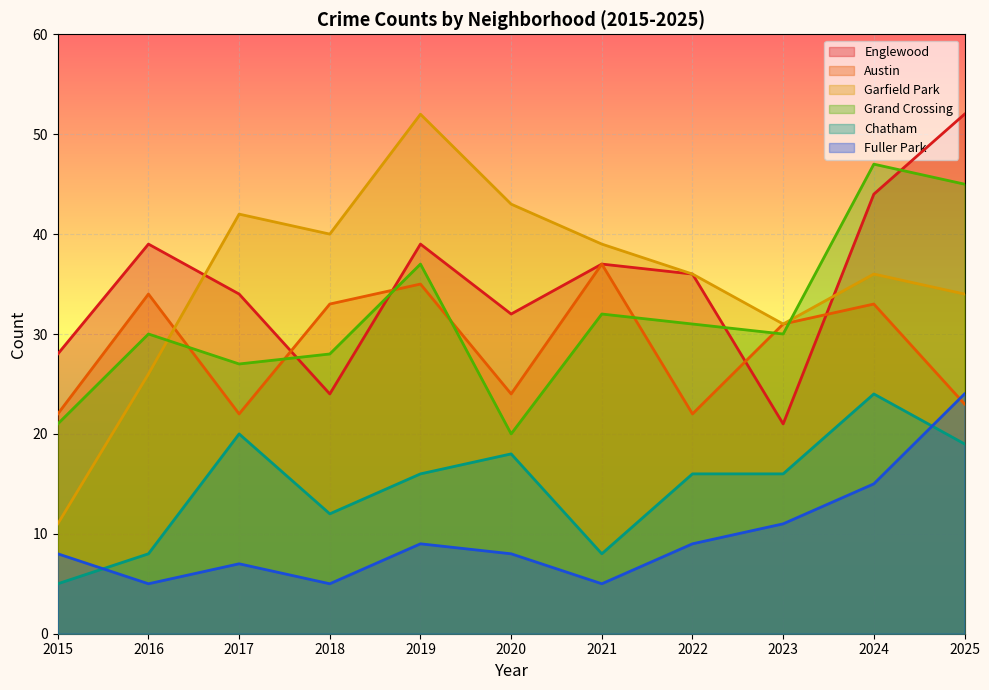

True or false: Fuller Park and Austin cross at least once.

True